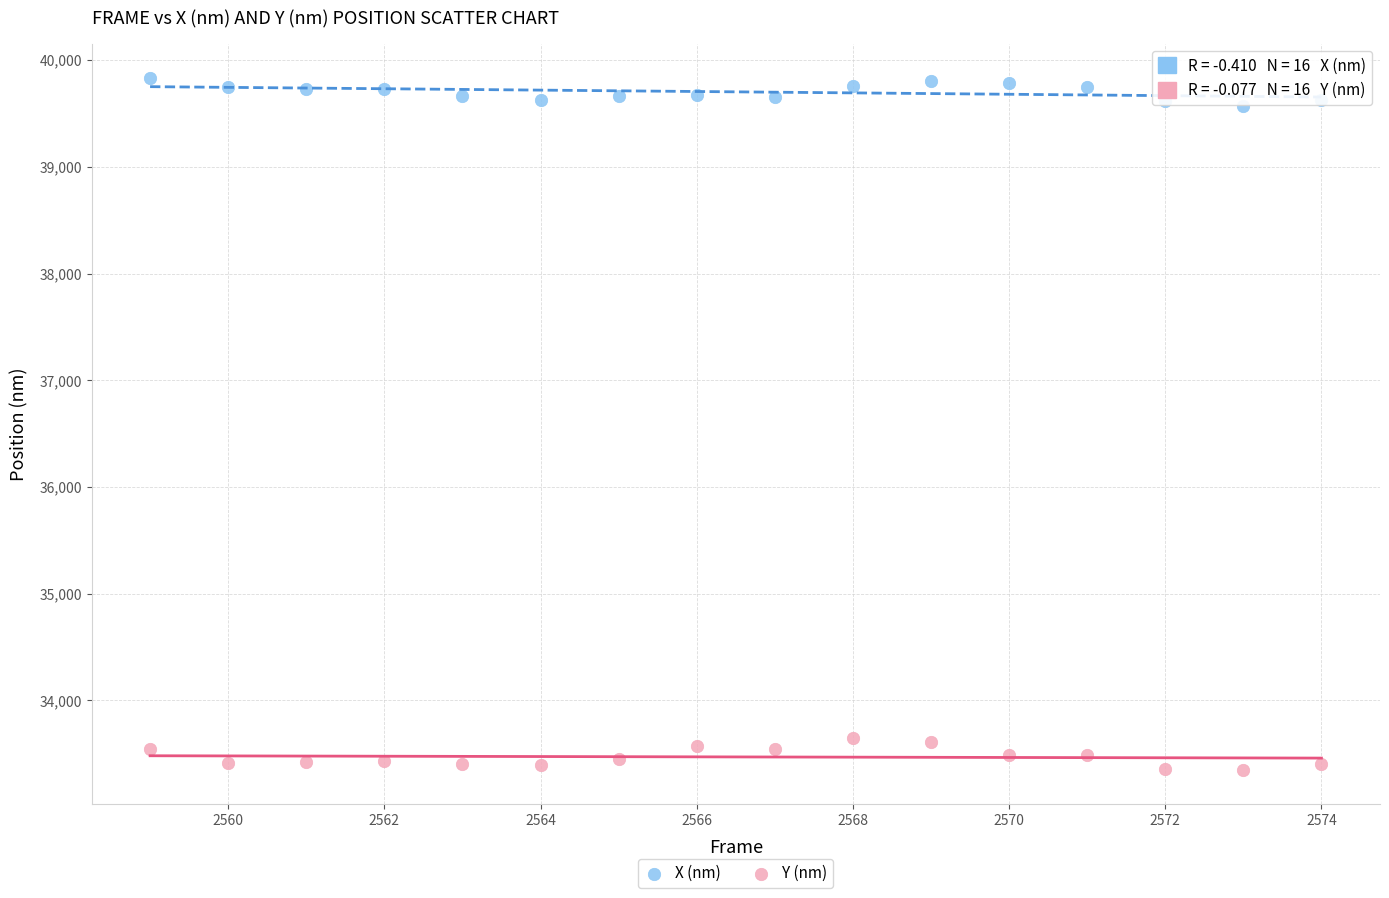

What are all the series names shown in the legend?

X (nm), Y (nm)